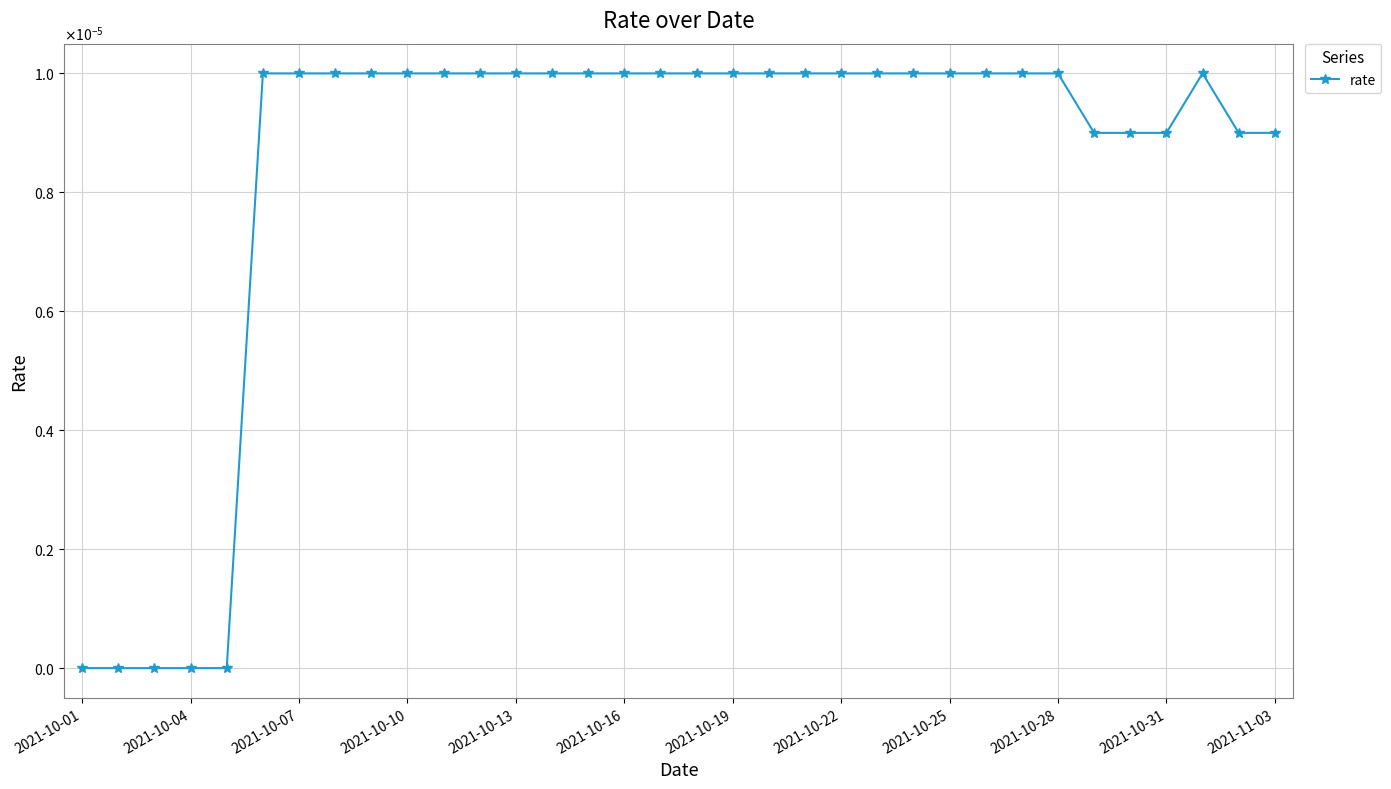

Does the chart have visible grid lines?

Yes